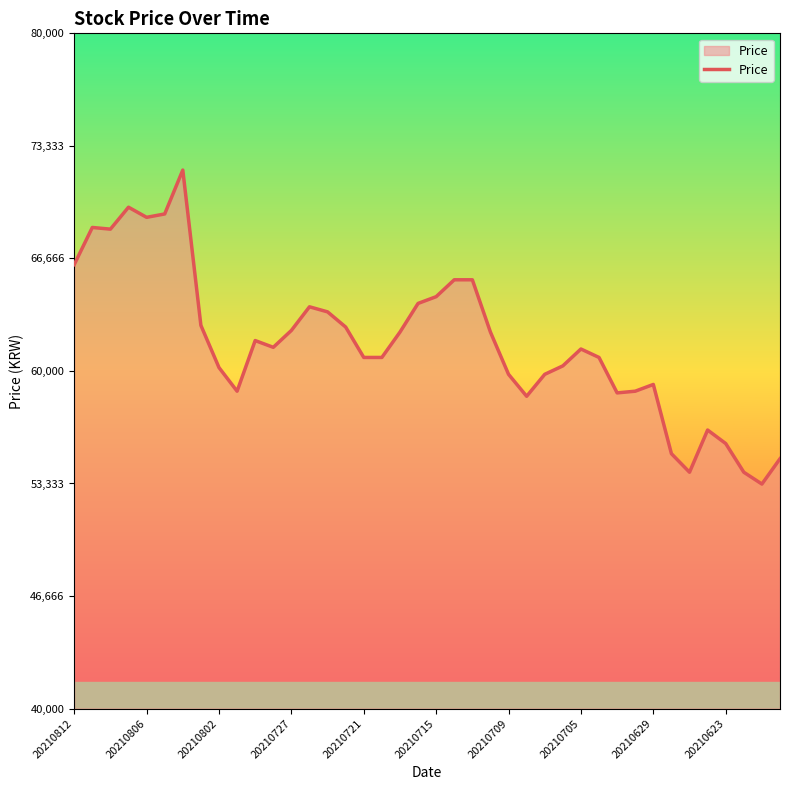

What is the maximum value shown in the chart?

71900